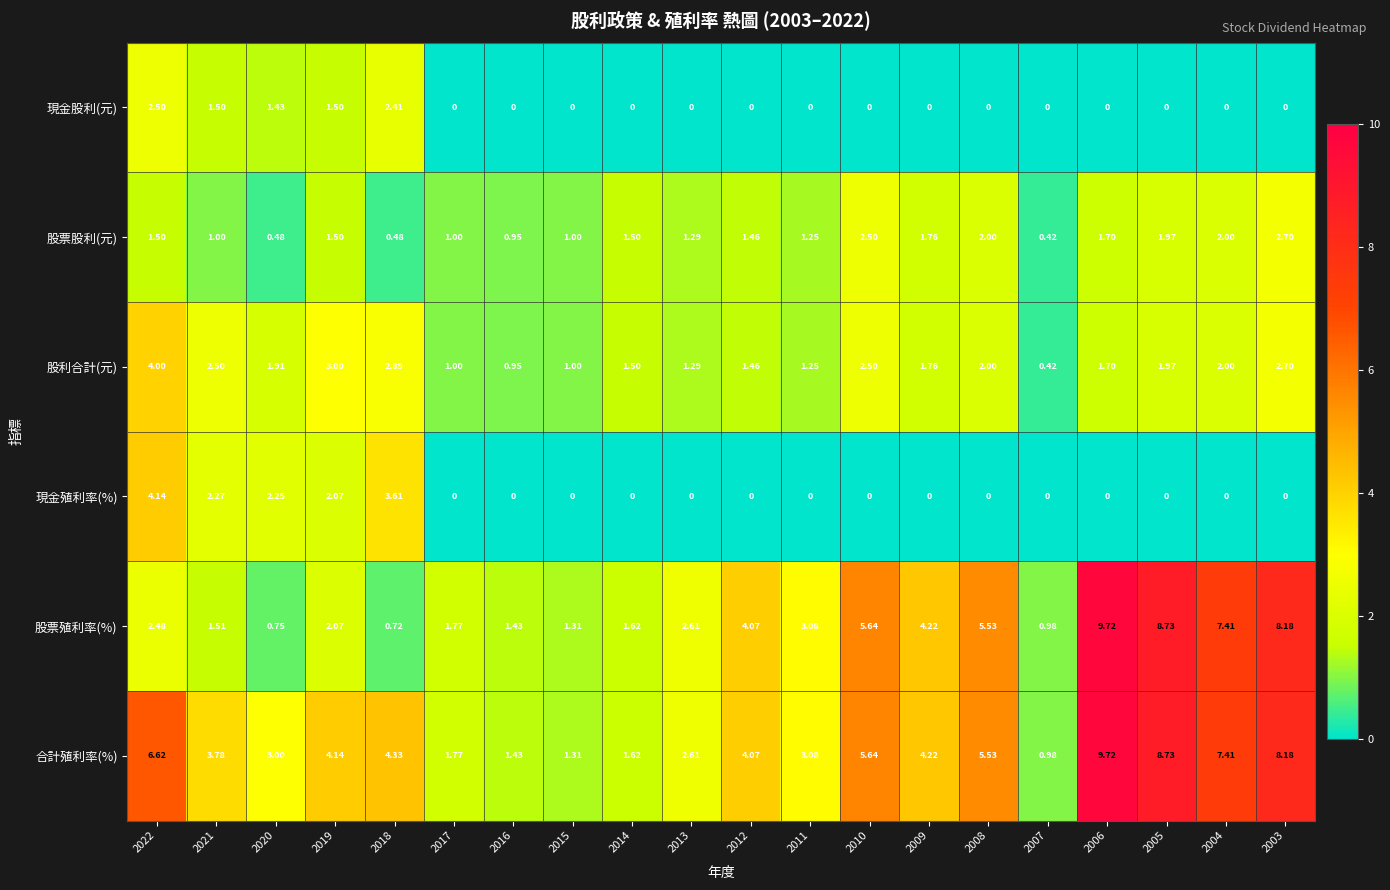

Is the value of 股票殖利率(%) at 2005 greater than the value of 合計殖利率(%) at 2006?

No